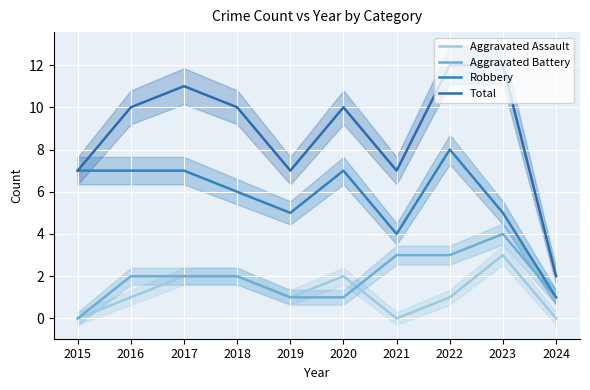

How many interior local peaks does the Aggravated Battery series have?

1